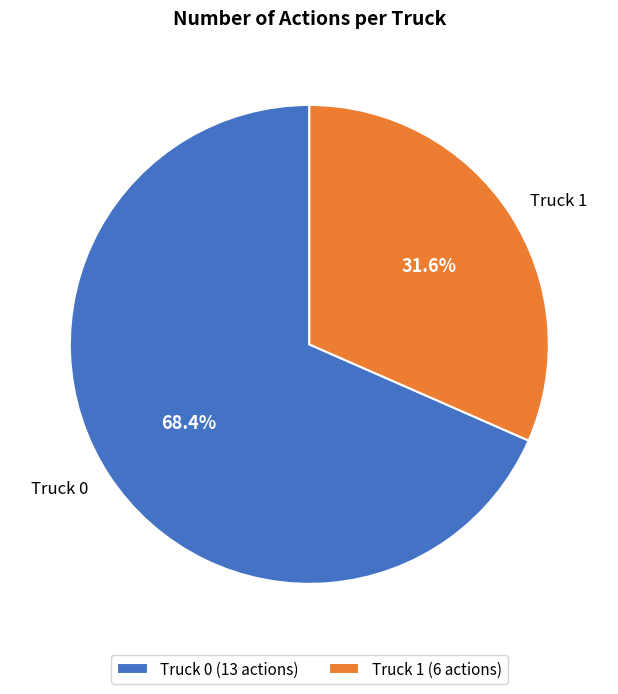

What is the majority slice?

Truck 0